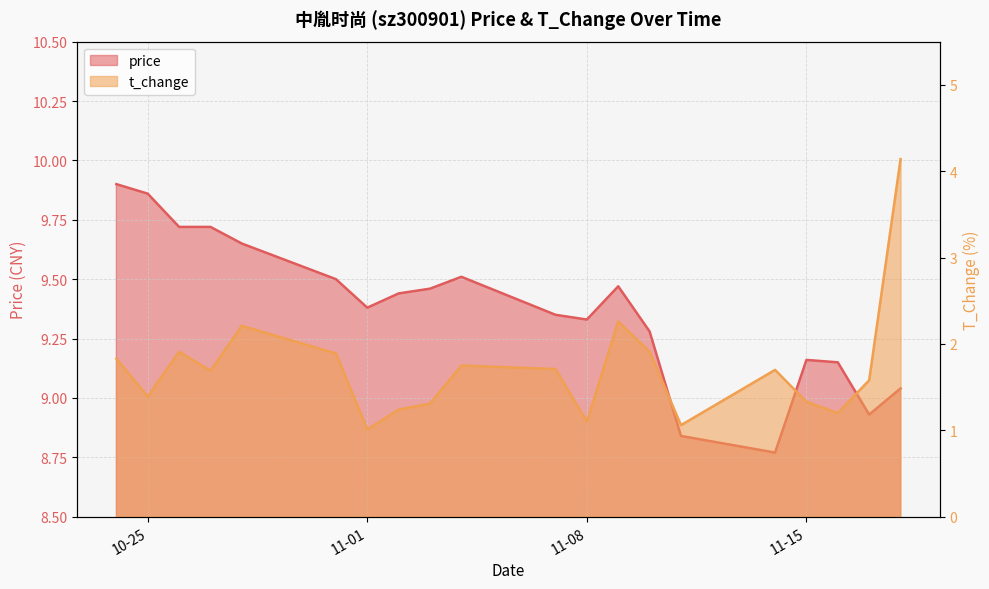

What is the maximum value shown in the chart?

9.9